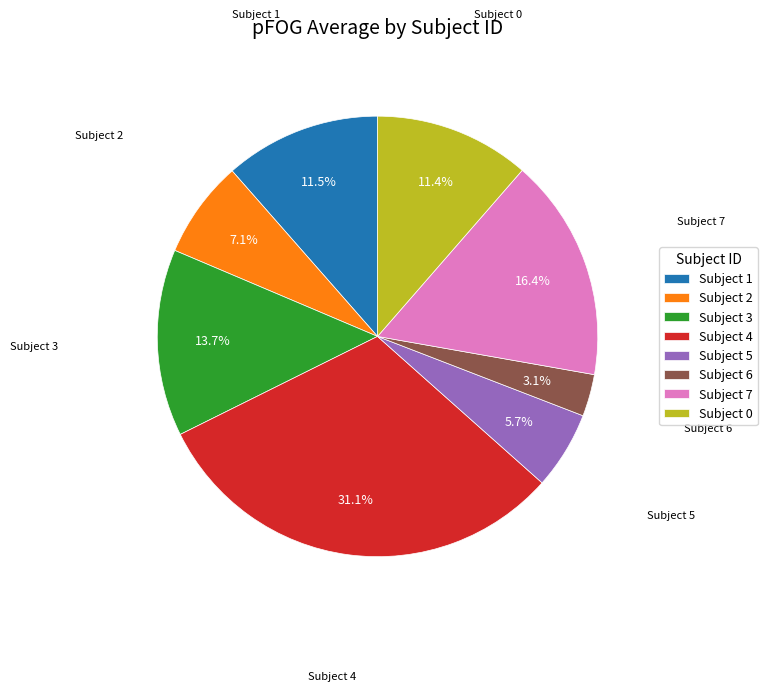

Which has a higher value, Subject 3 or Subject 0?

Subject 3